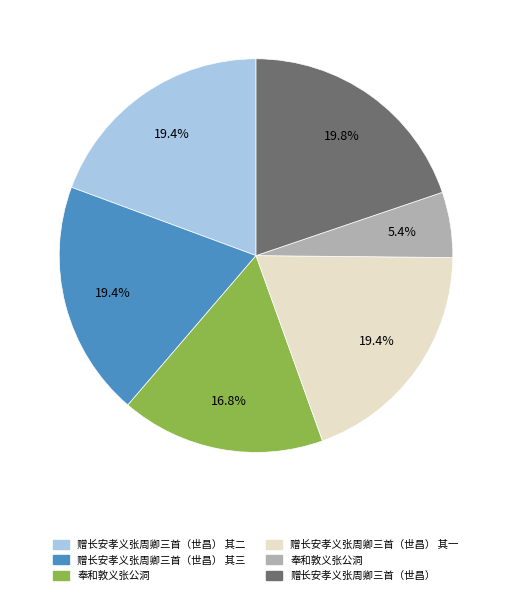

How many slices are in this pie chart?

6